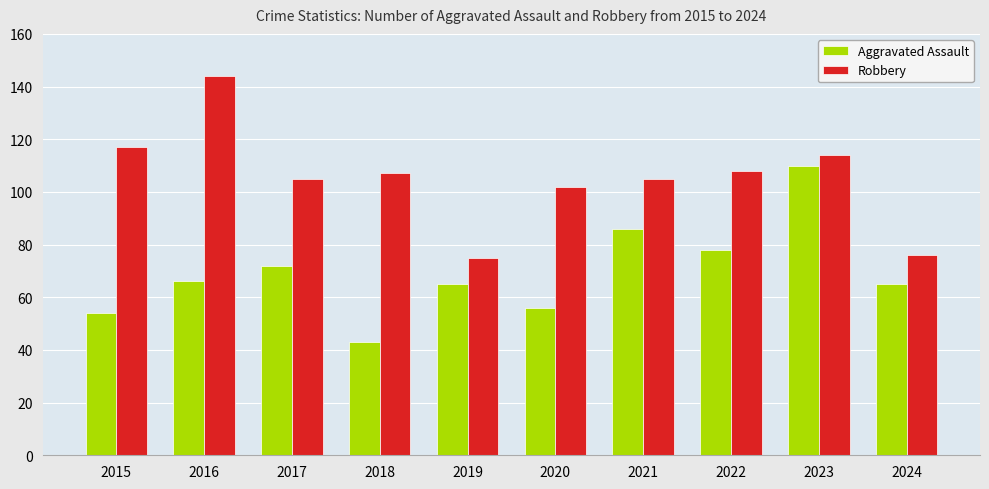

At which category does the chart reach its peak across all series?

2016